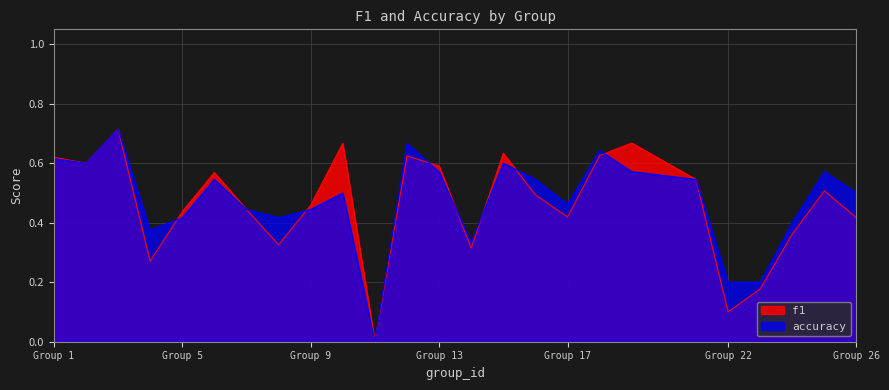

The value of f1 at 25 is 0.3. True or false?

False